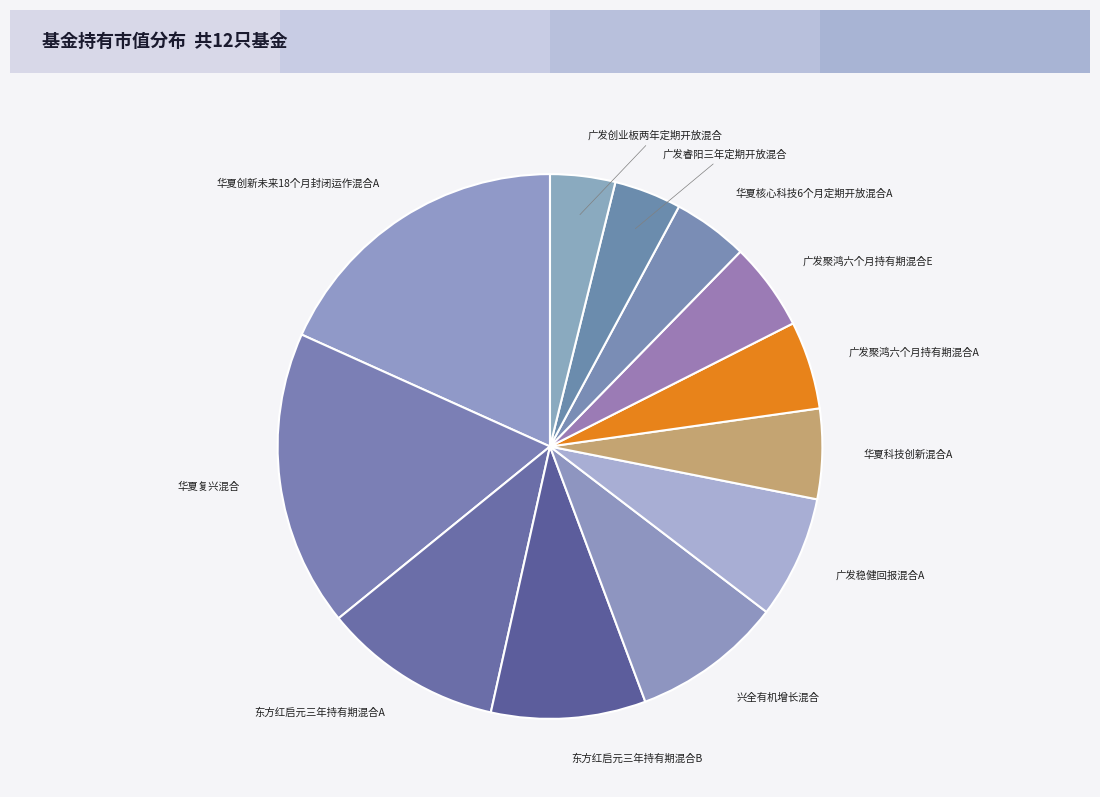

Which has a higher value, 广发聚鸿六个月持有期混合A or 东方红启元三年持有期混合A?

东方红启元三年持有期混合A